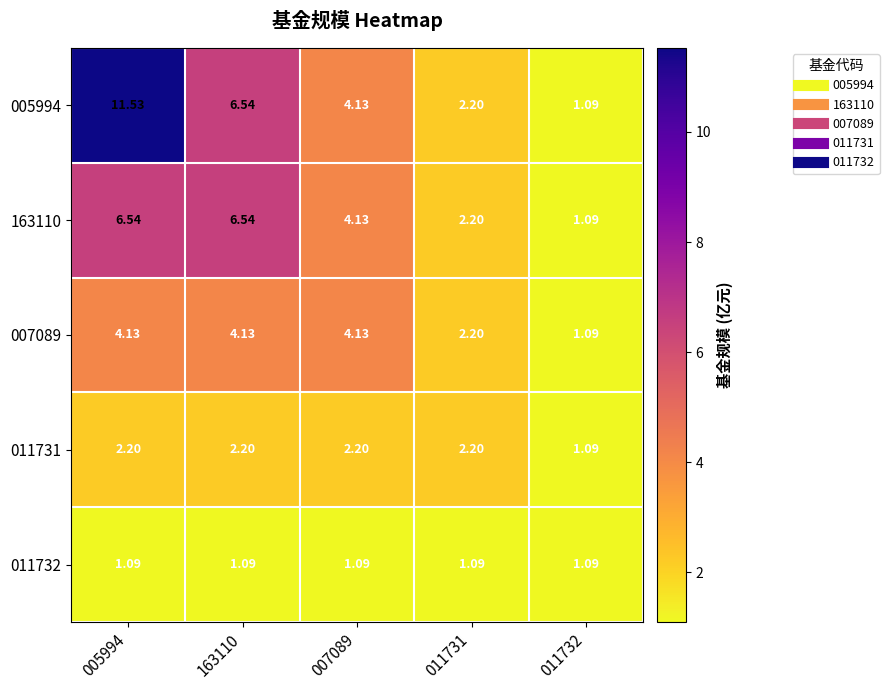

Which series has the widest spread of values?

005994